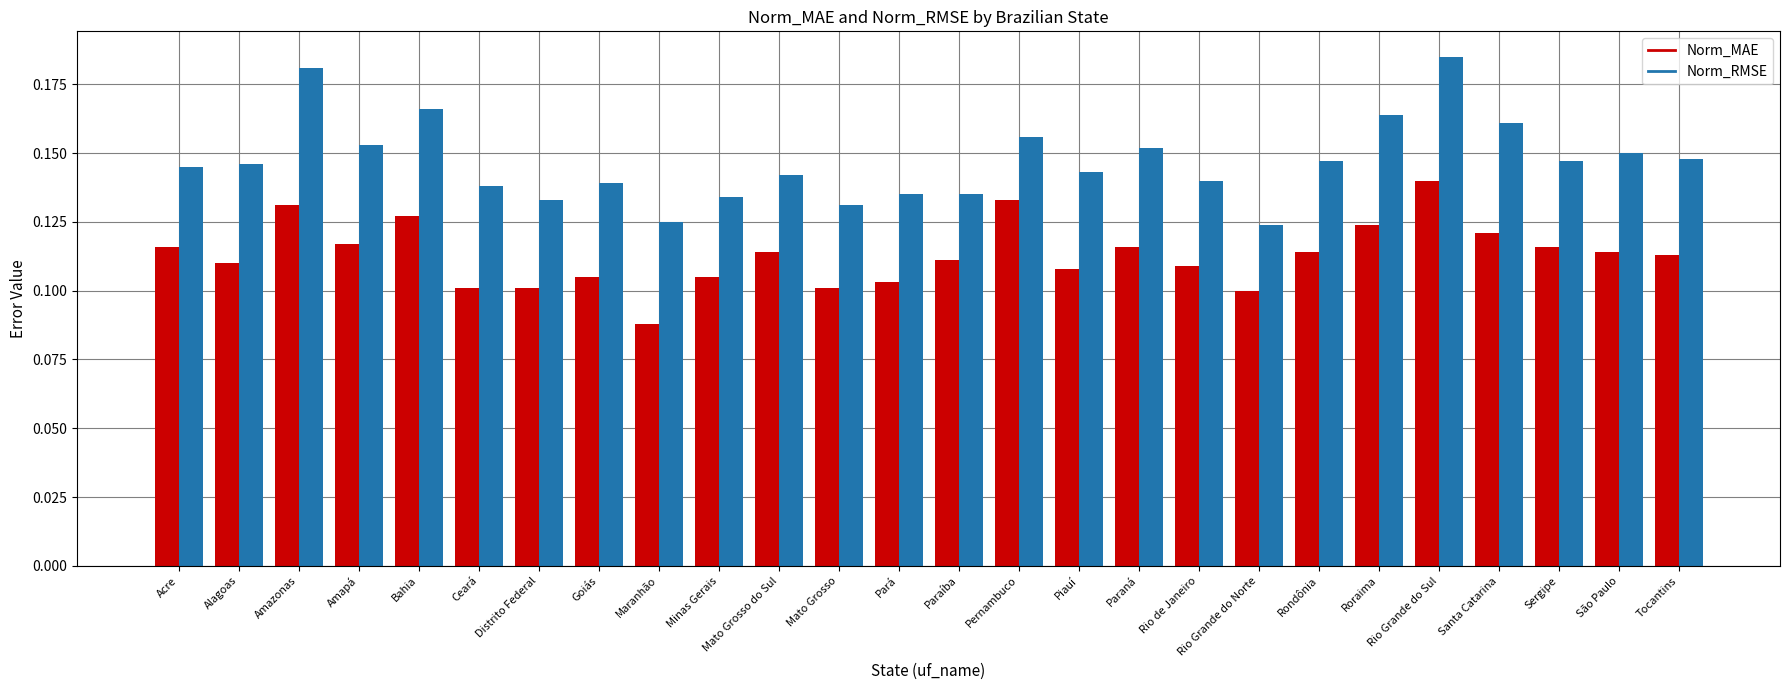

What is the sum of the Norm_RMSE values at Mato Grosso and Distrito Federal?

0.3